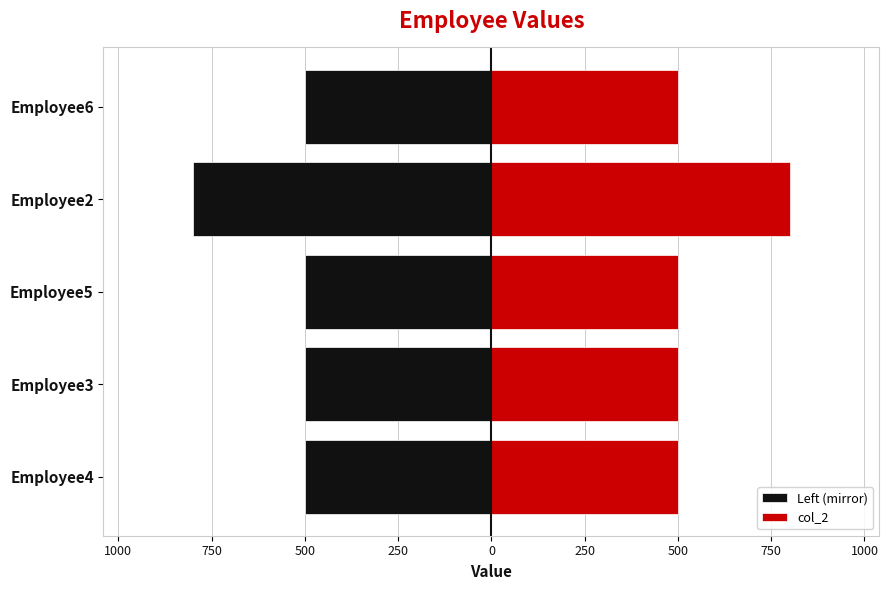

List the series in order of their overall mean, highest first.

col_2, Left (mirror)